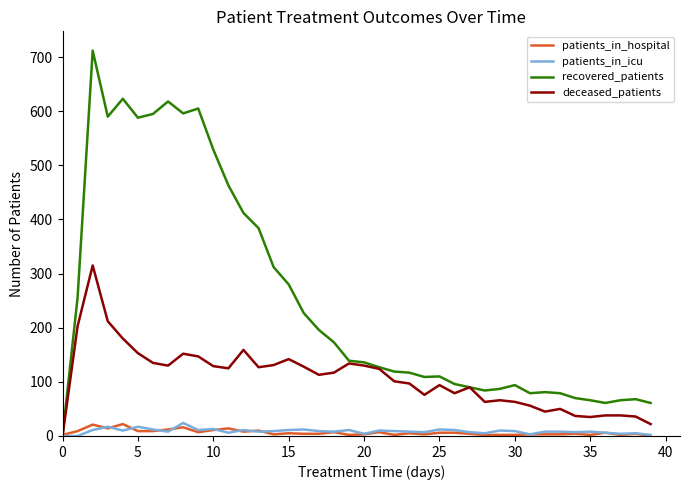

Which series has the largest total across all categories?

recovered_patients